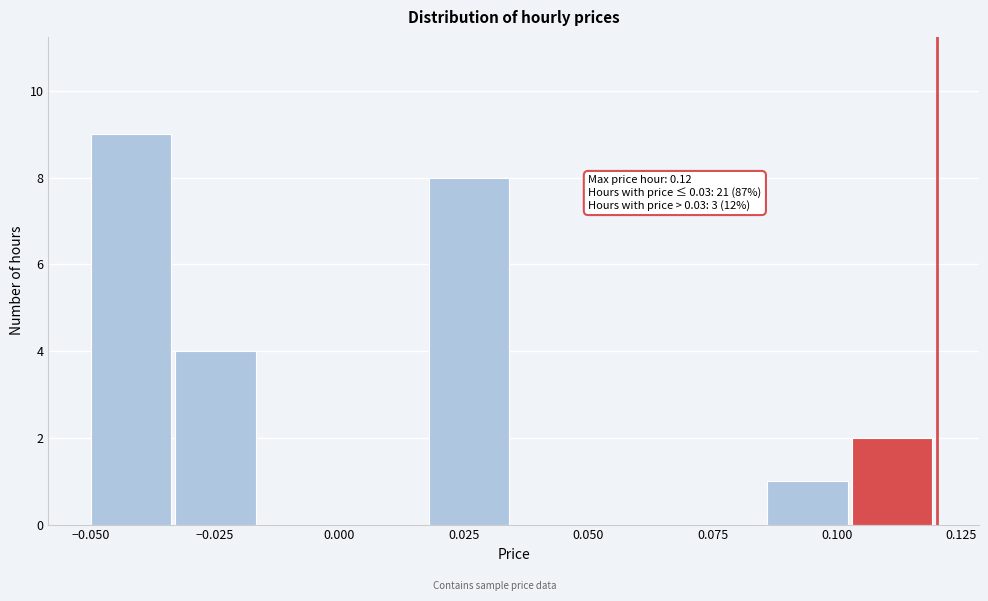

Around what value on the x-axis is the tallest bar? Give the approximate position of its centre, as read against the axis.

-0.040